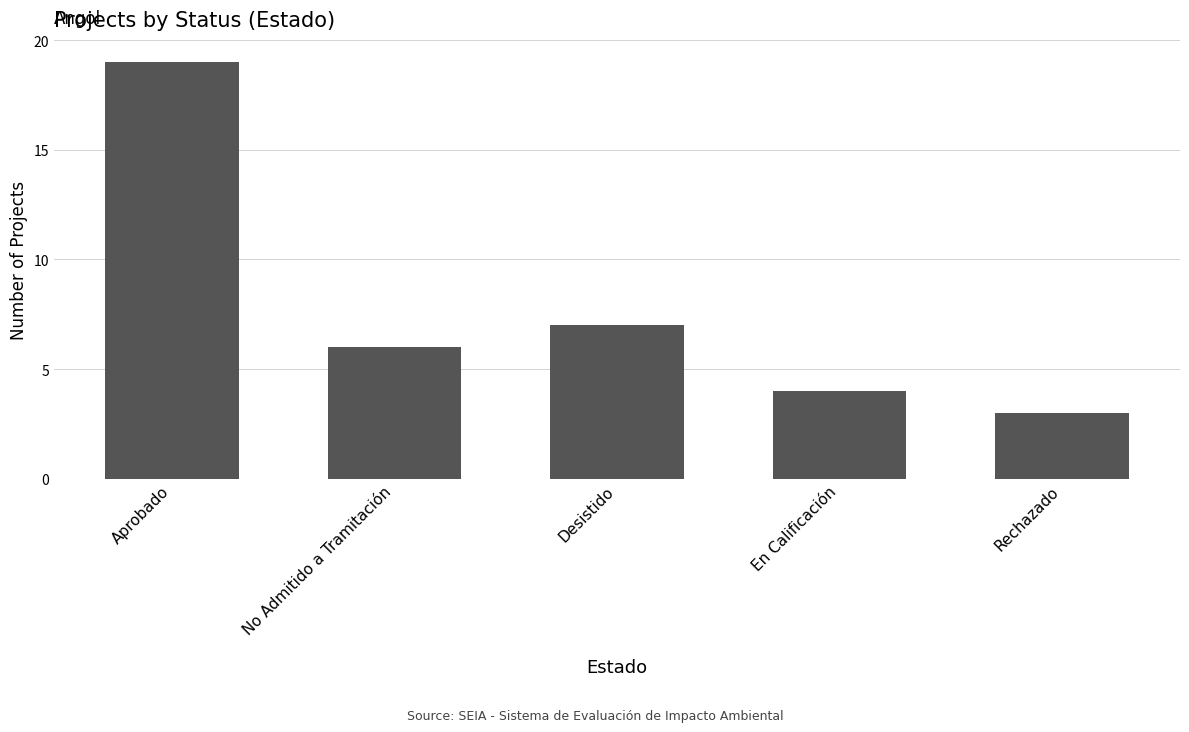

At which category does the chart reach its minimum across all series?

Rechazado